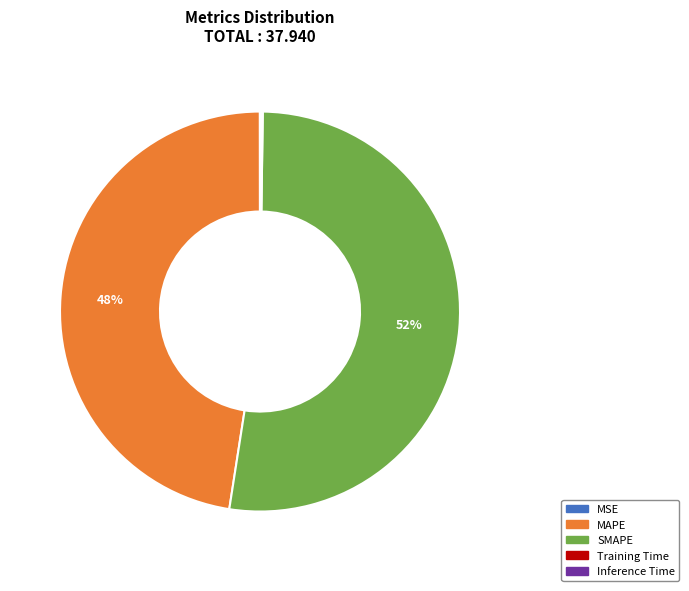

To the nearest percent, what portion does MAPE represent?

48%